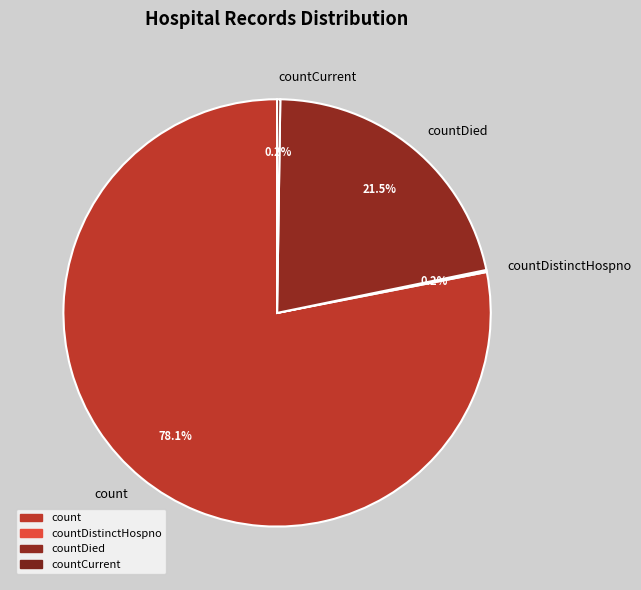

Is there any slice that represents more than half of the pie?

Yes